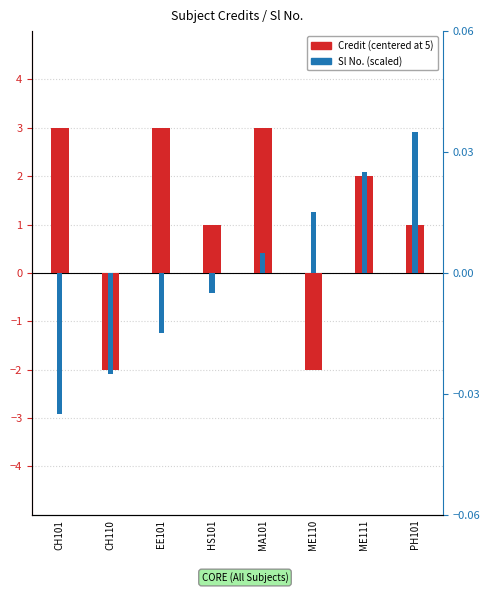

Is it true that Credit (centered) equals 1.2 at ME111?

False